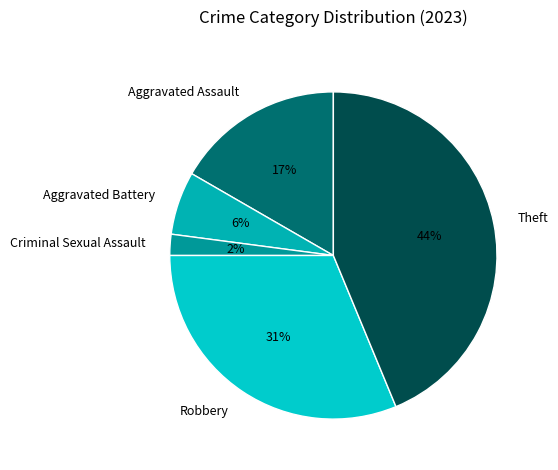

Is Aggravated Assault the majority of the pie?

No